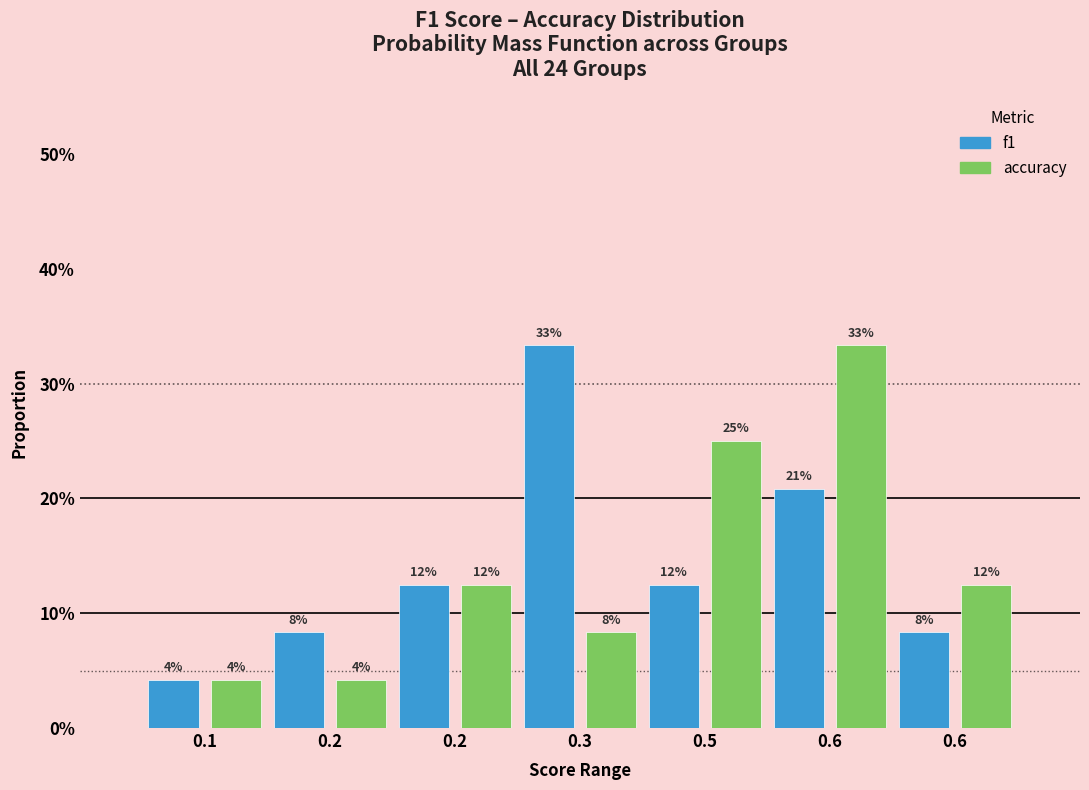

What are all the series names shown in the legend?

f1, accuracy